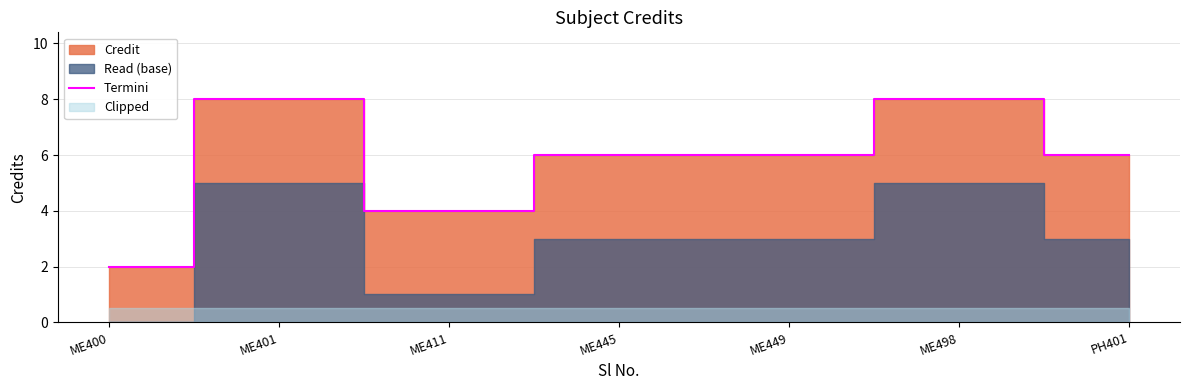

Between ME445 and ME411, which is larger?

ME445